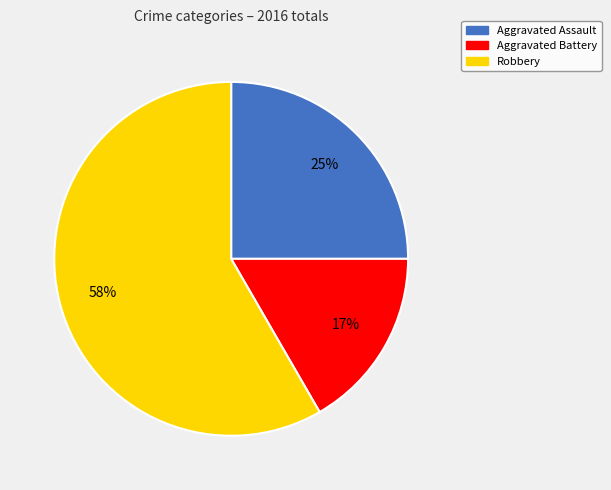

Which category has the biggest portion of the pie?

Robbery